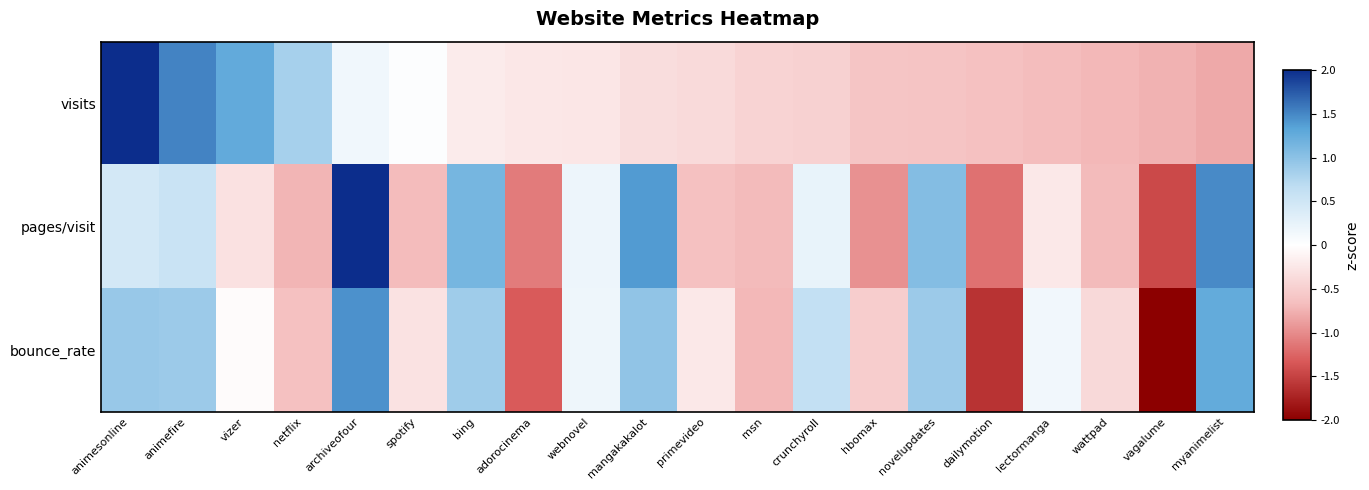

At which category is the sum across all series the highest?

animesonline